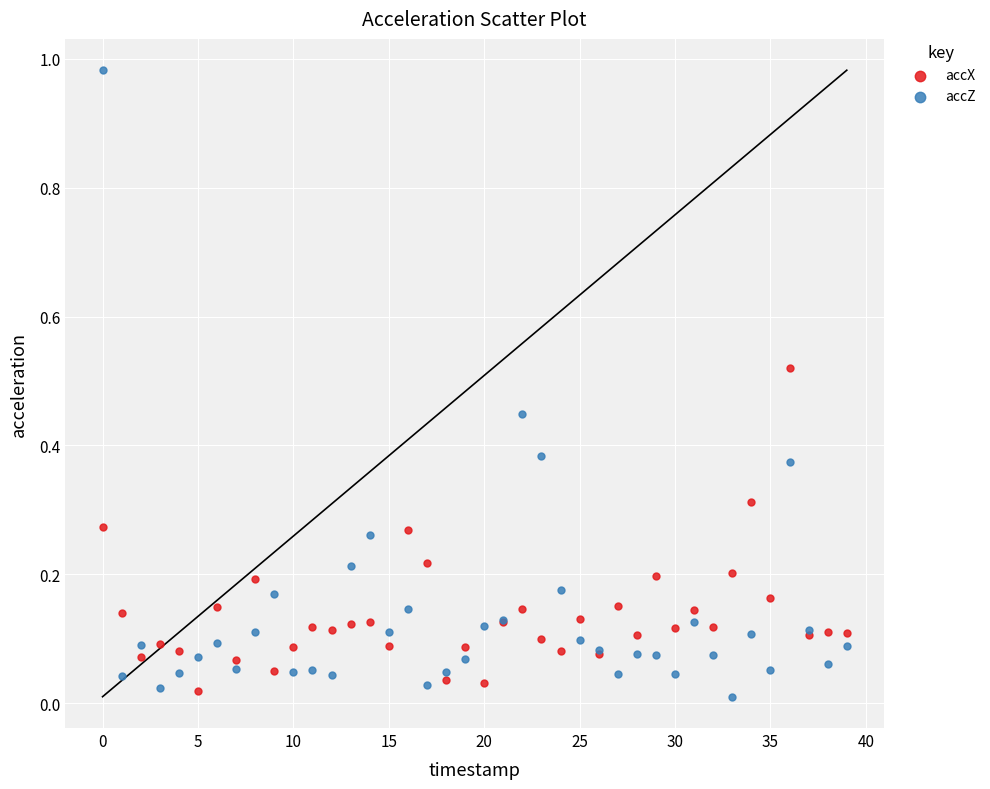

Which series reaches the maximum Y coordinate?

accZ